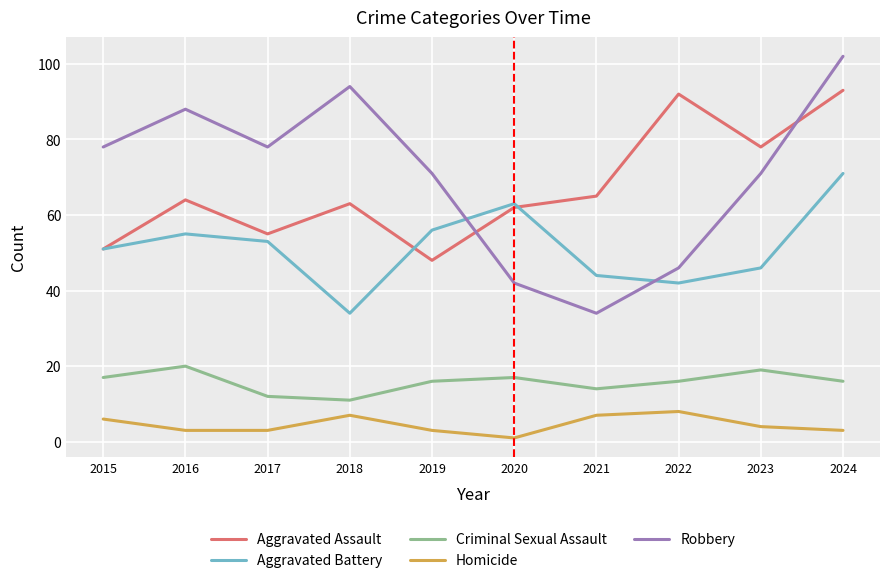

The Robbery series shows 129 at 2015. True or false?

False